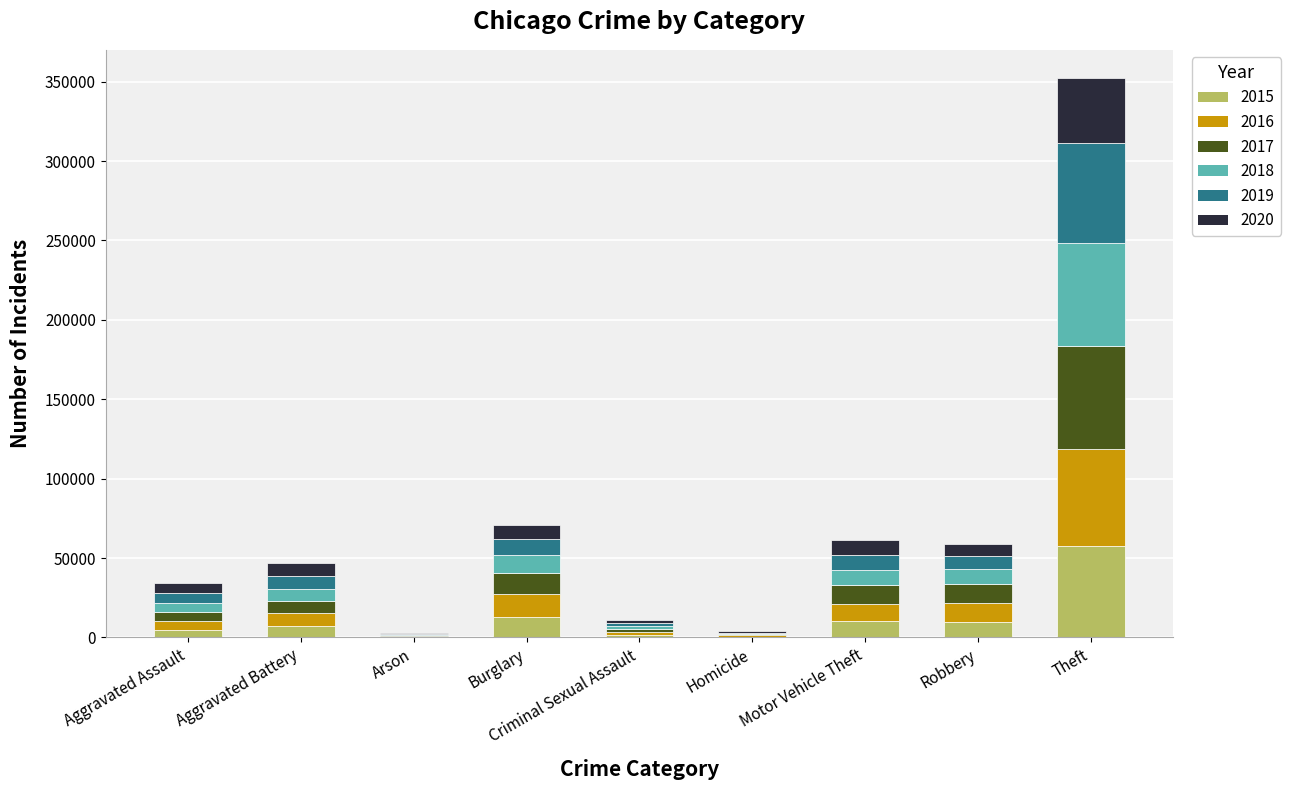

Does the chart contain stacked bars?

Yes